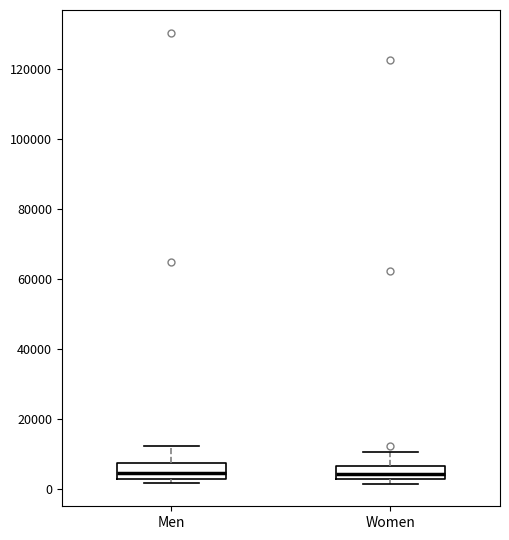

Where is the lower edge of the box for Men on the y-axis? The values are not printed on the chart, so give them approximately, as read against the axis.

2000